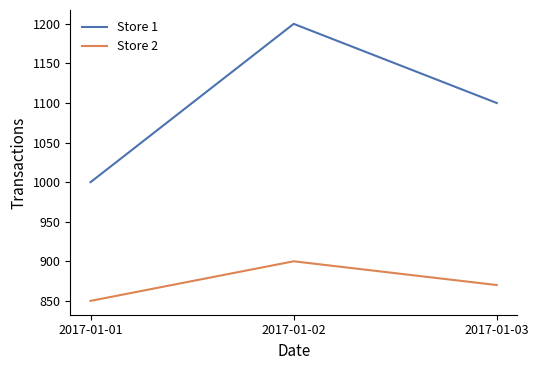

Which series changed the most between 2017-01-01 and 2017-01-03?

Store 1